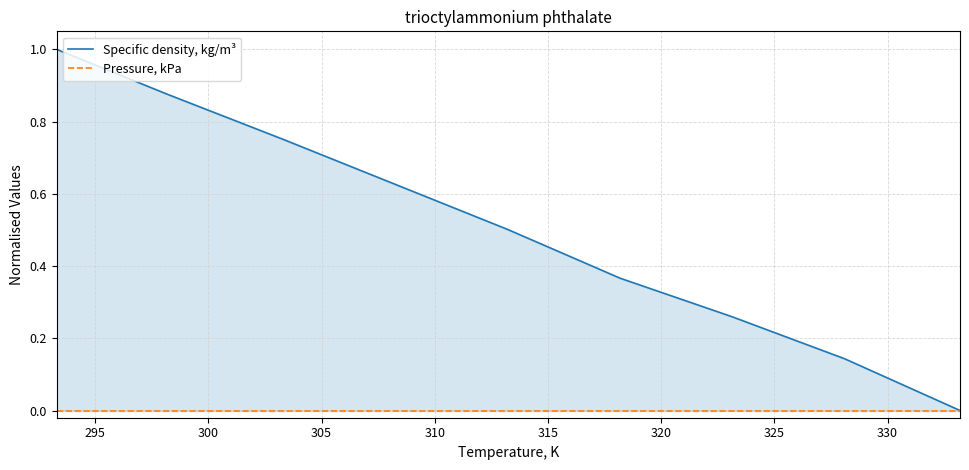

Between 315 and 320, which is larger?

315